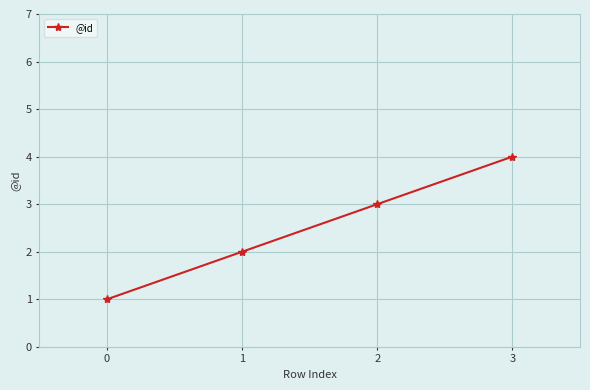

What is the sum of all values?

10